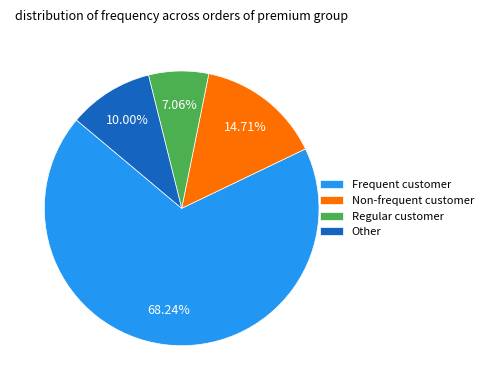

What is the majority slice?

Frequent customer